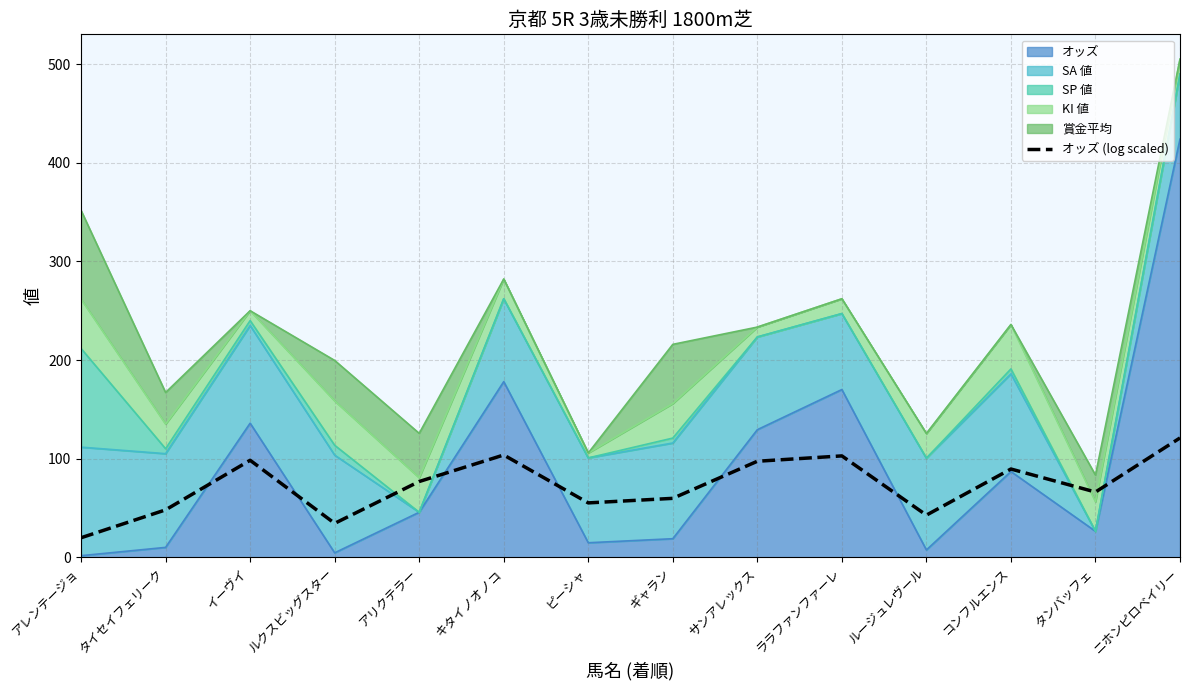

How many interior local peaks (higher than both neighbors) does the data have?

4